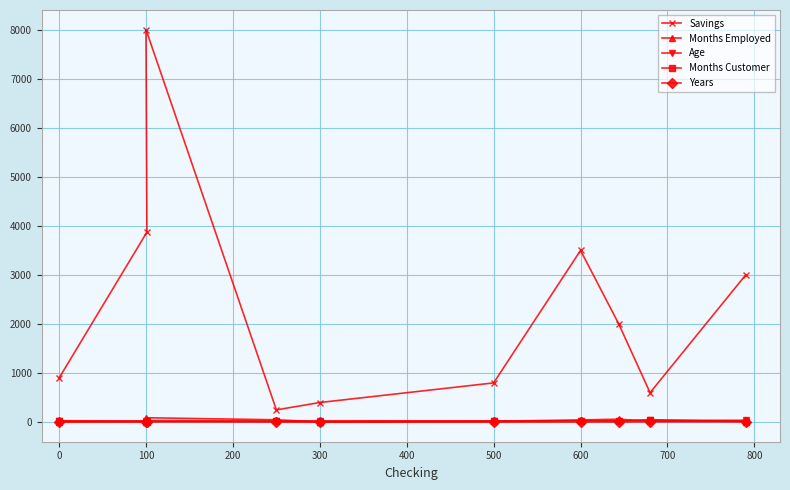

True or false: Savings and Age cross at least once.

False